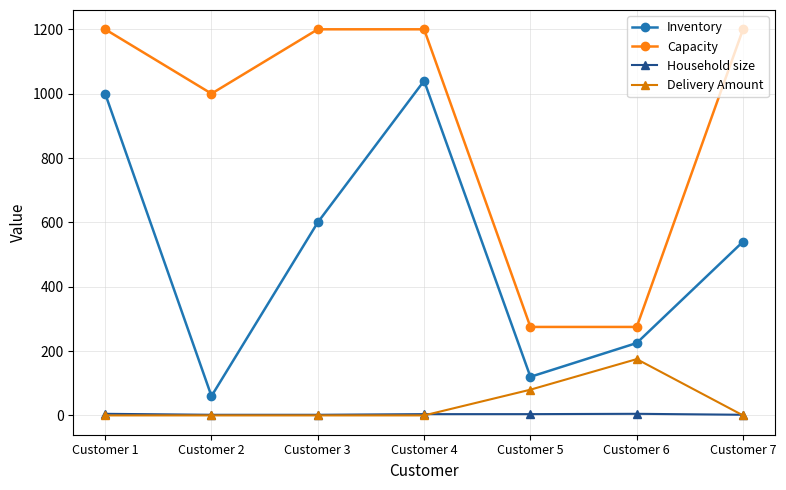

True or false: Capacity and Delivery Amount intersect in this chart.

False